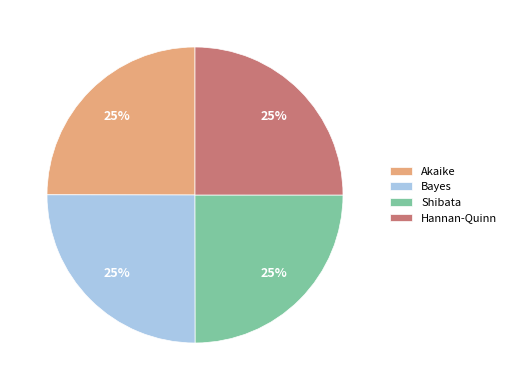

Is there a majority slice in this chart?

No